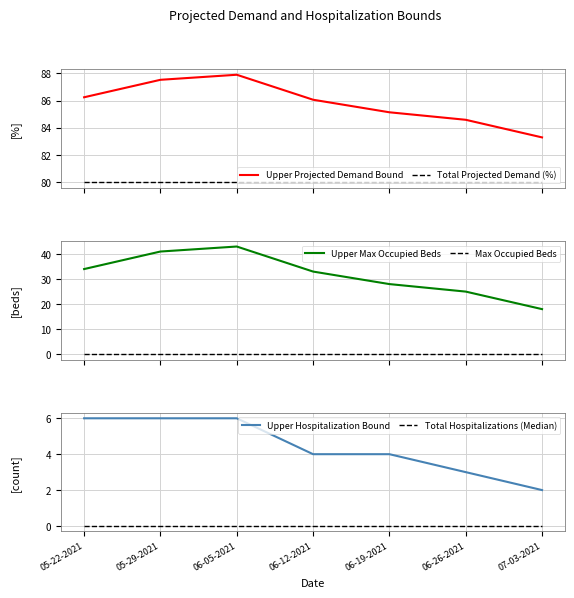

Which series changed the most between 05-29-2021 and 07-03-2021?

Upper Max Occupied Beds